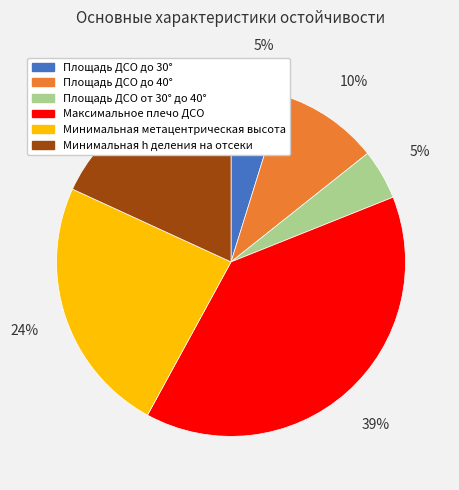

What is the largest slice in the pie chart?

Максимальное плечо ДСО